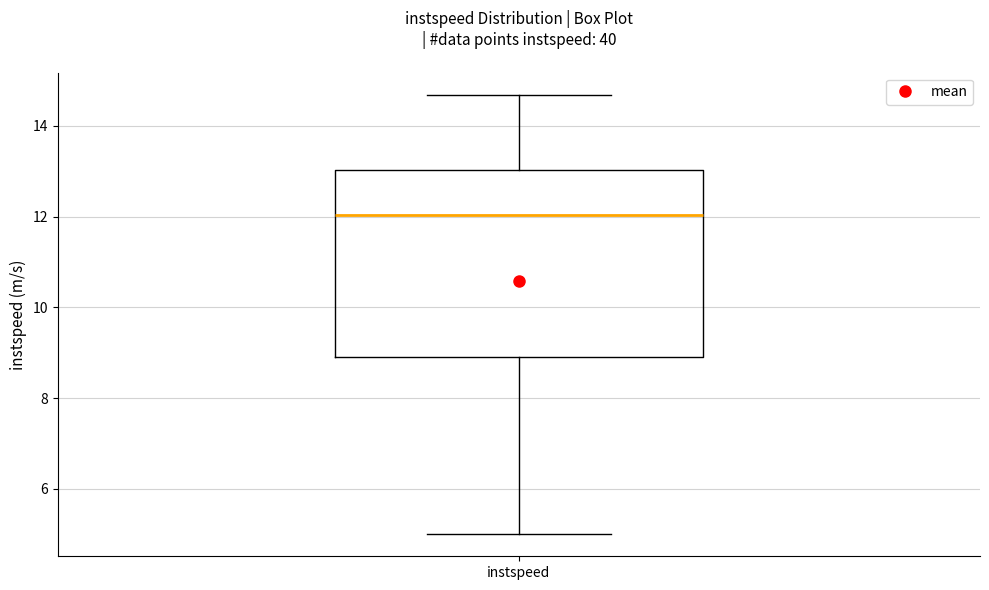

Where does the upper whisker of the box for instspeed end on the y-axis? The values are not printed on the chart, so give them approximately, as read against the axis.

14.6